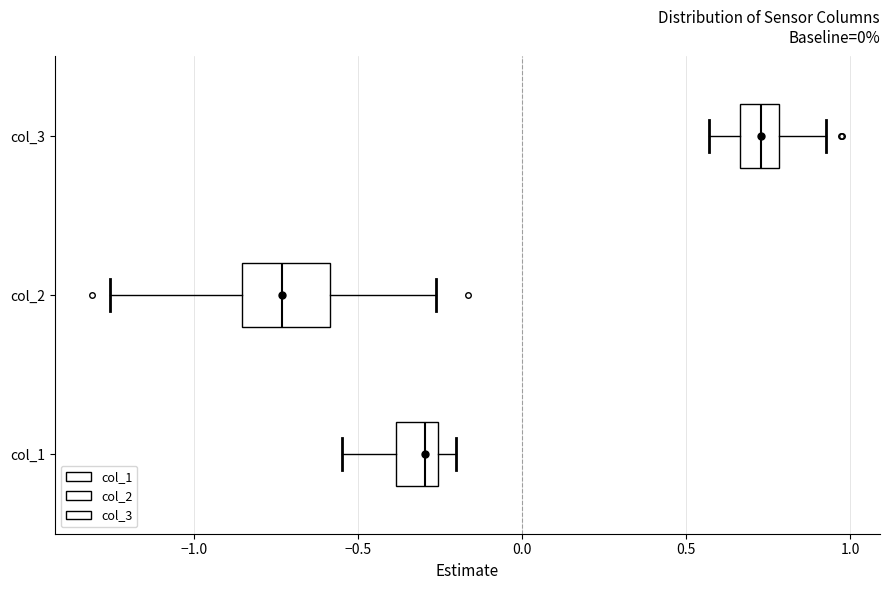

Reading bottom to top, transcribe this box plot: for each box, give where its median line is, the range the box spans, and where its two whiskers end, as read against the x-axis. The values are not printed on the chart, so give them approximately, as read against the axis.

col_1: median -0.30, box -0.40 to -0.25, whiskers -0.55 to -0.20
col_2: median -0.75, box -0.85 to -0.60, whiskers -1.25 to -0.25
col_3: median 0.75, box 0.65 to 0.80, whiskers 0.55 to 0.95